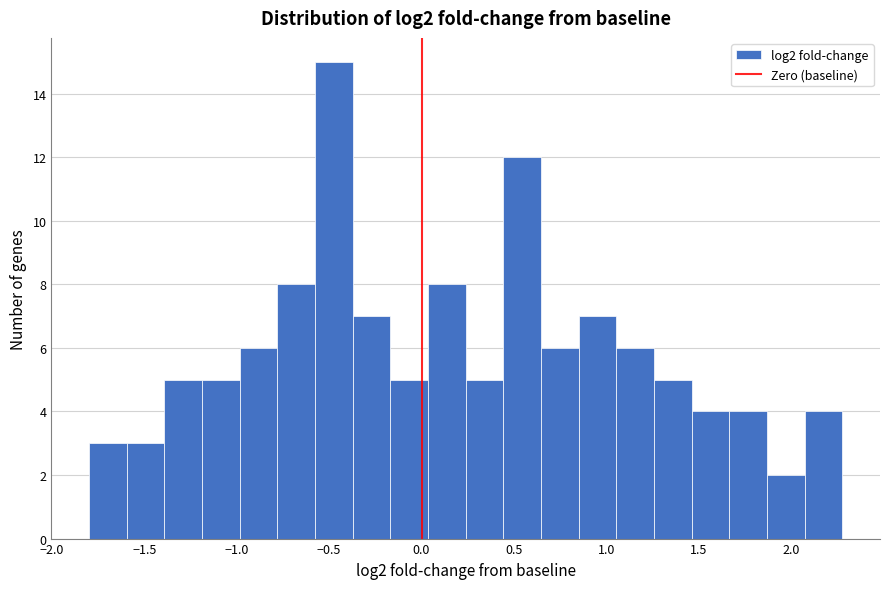

Over which range of the x-axis is the bar tallest?

-0.60 to -0.35